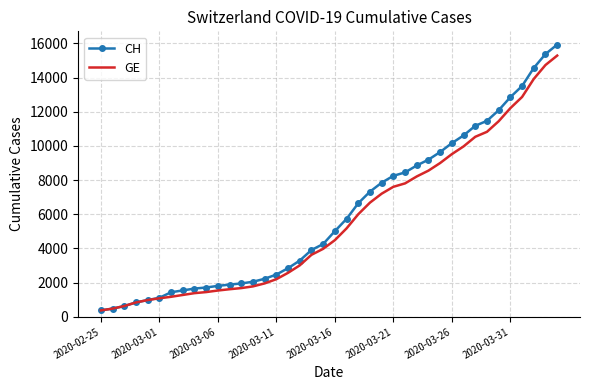

Which series has the widest spread of values?

CH